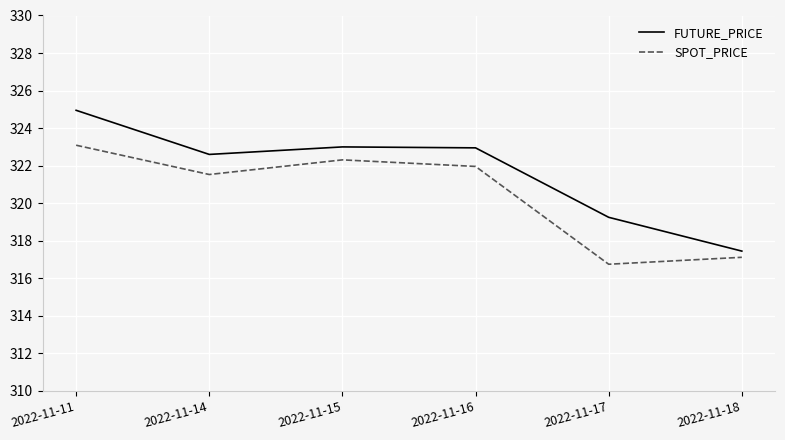

Is the value of SPOT_PRICE at 2022-11-15 greater than the value of FUTURE_PRICE at 2022-11-18?

Yes